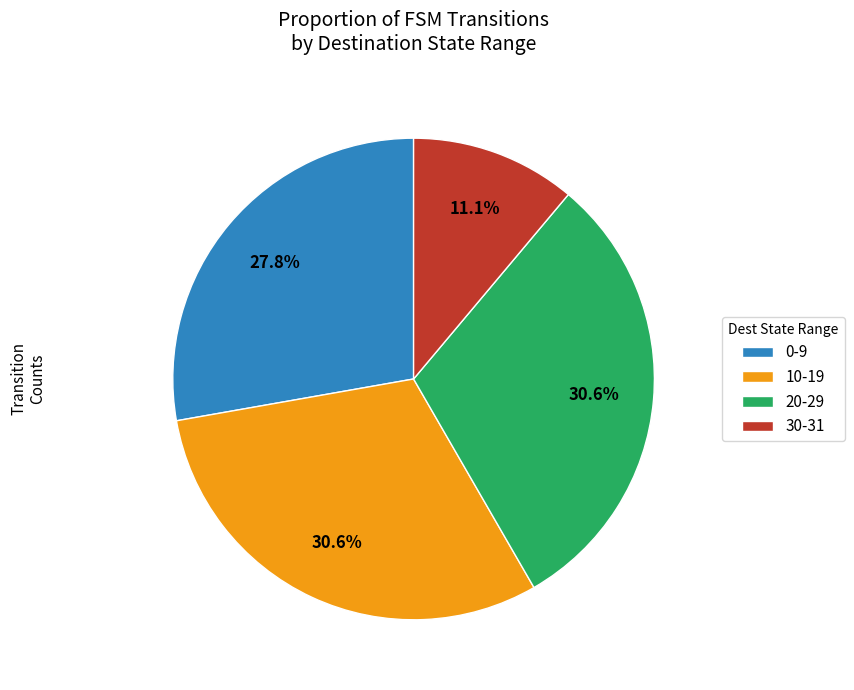

What percentage is NOT represented by 20-29?

69.4%